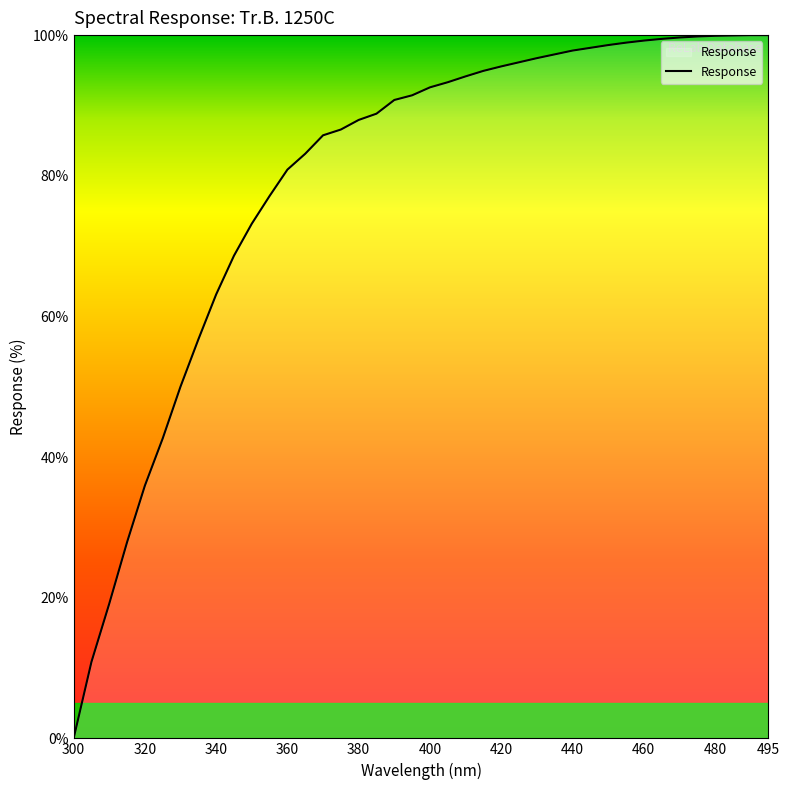

How many lines are shown in the chart?

1